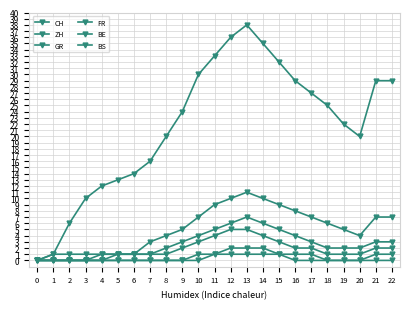

How many categories are shown in the chart?

23